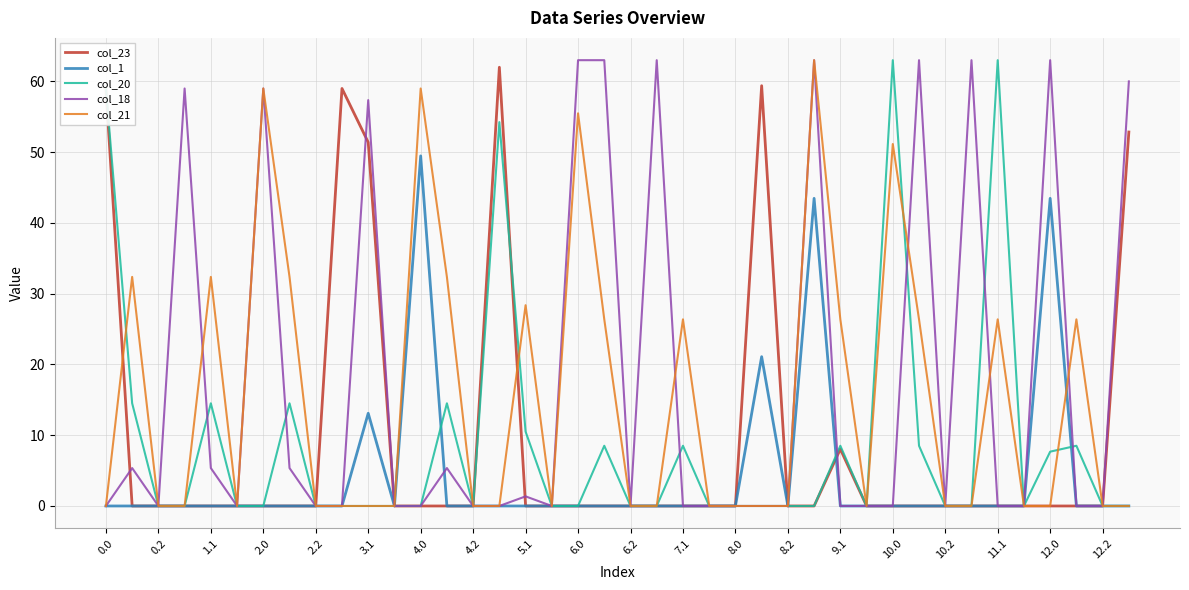

What is the sum of all col_20 values?

358.0